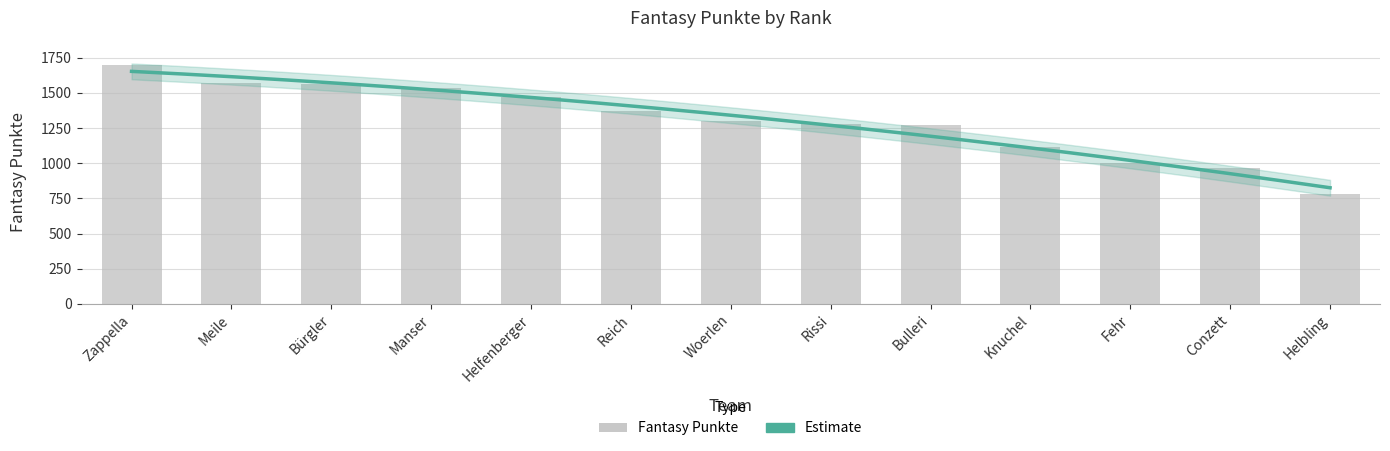

What is the value of the 4th bar from the left?

1537